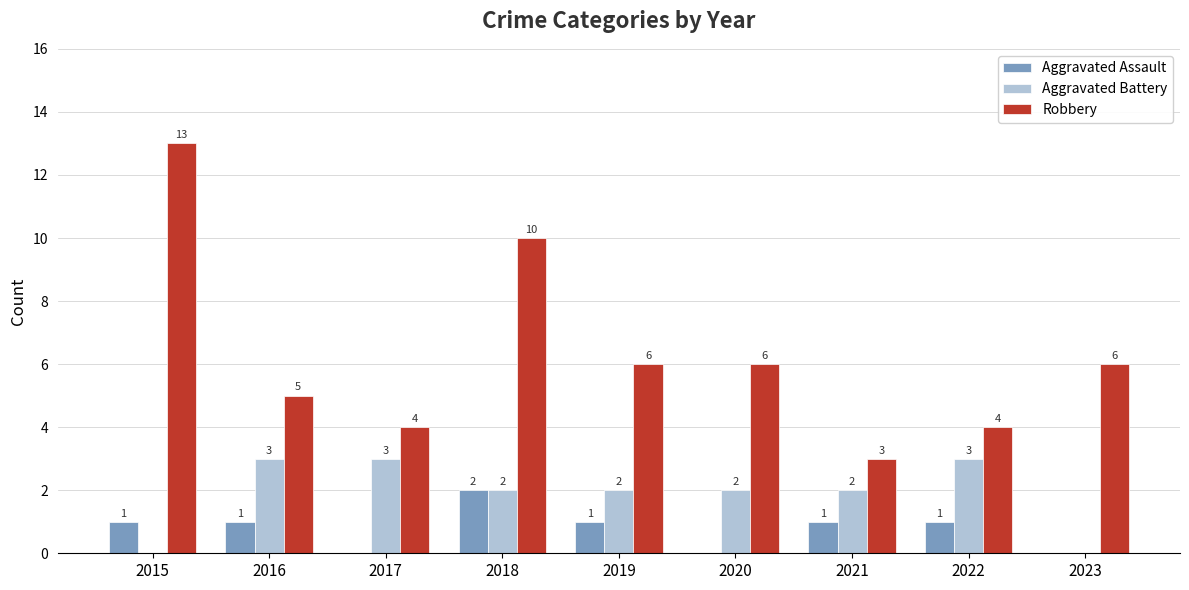

How many Aggravated Battery values are between 2 and 3?

7